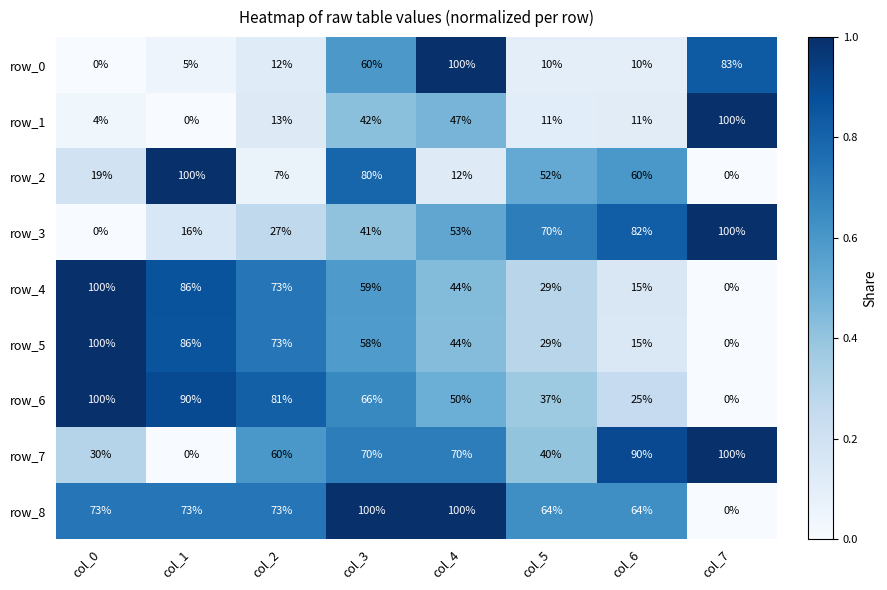

At which label does row_8 reach its minimum?

col_7